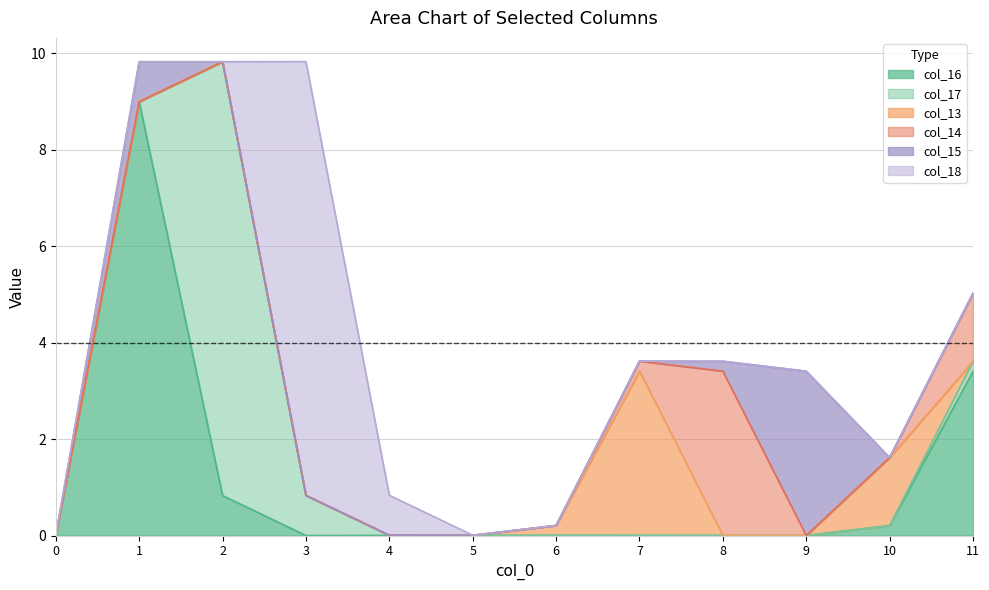

At how many categories does at least one series exceed 5?

3